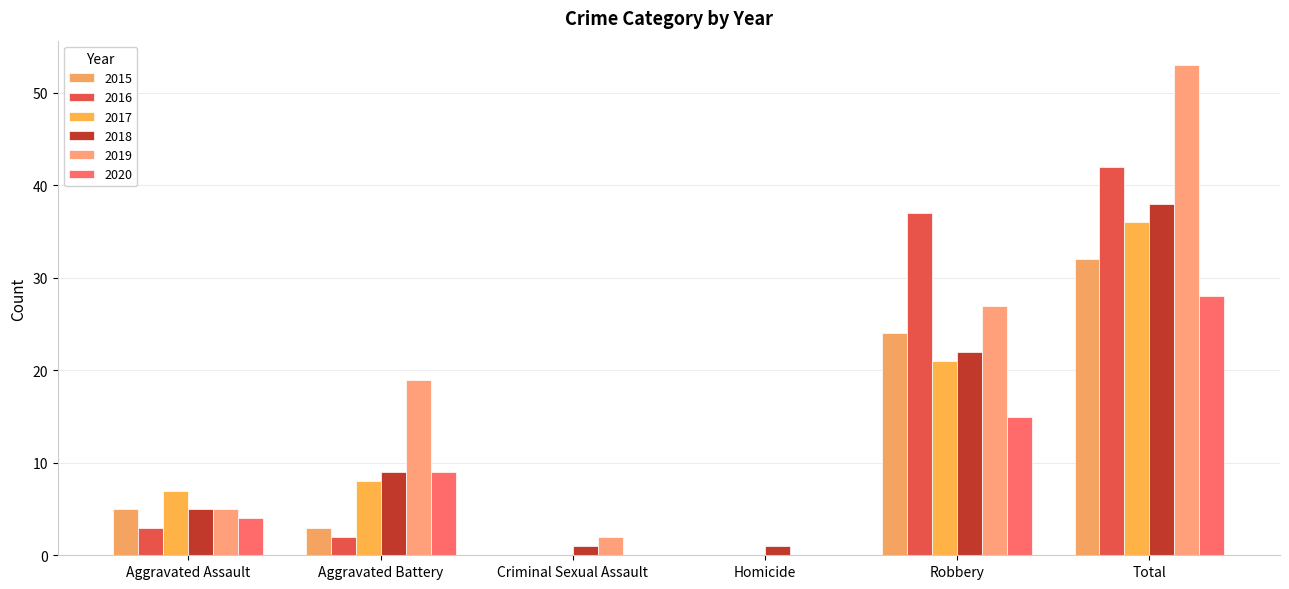

What is the total value across all series at Aggravated Assault?

29